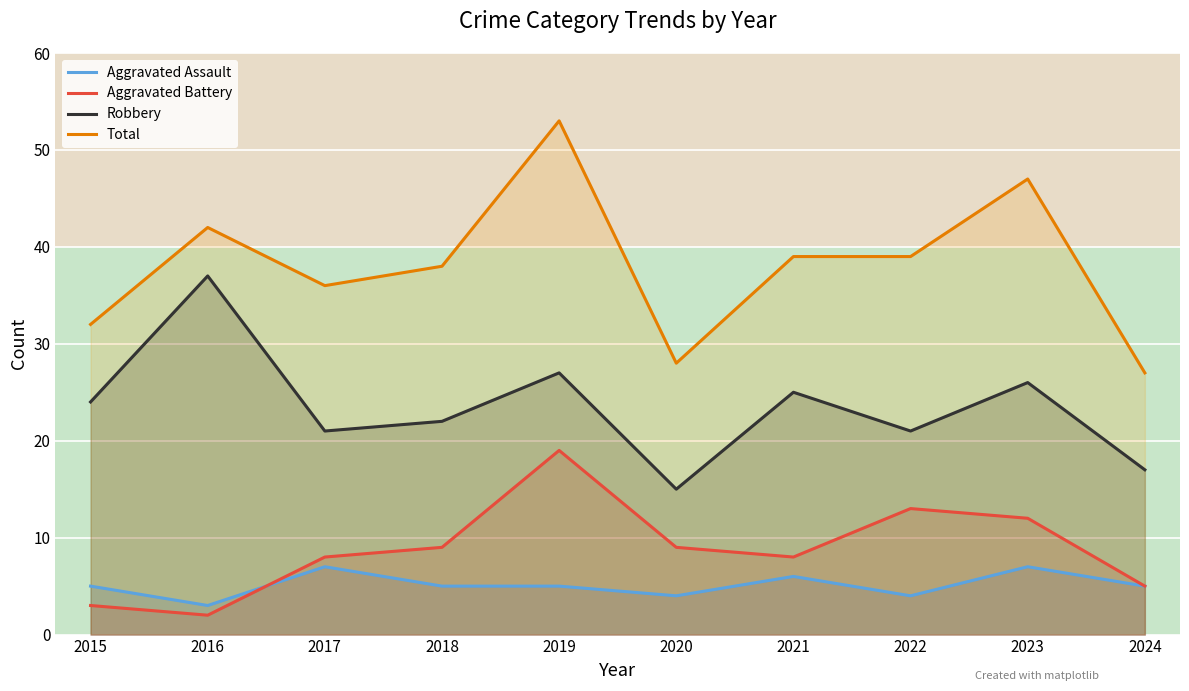

What is the sum of all Total values?

381